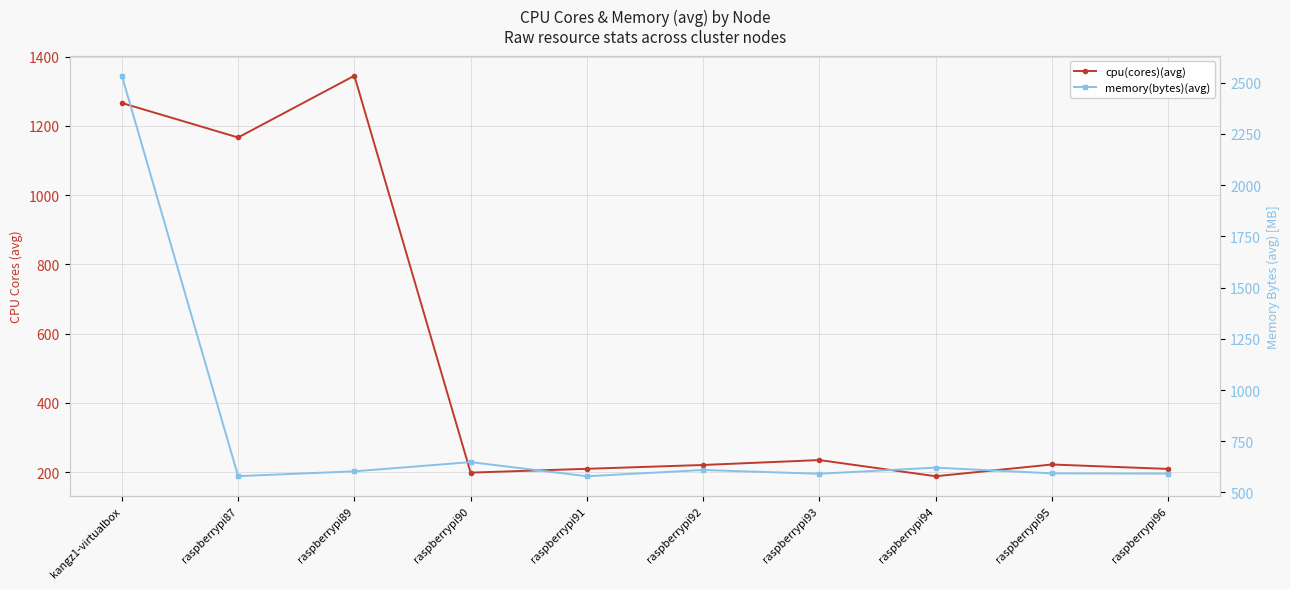

Reading left to right, list all the values displayed in this chart.

cpu(cores)(avg): kangz1-virtualbox=1265.9	raspberrypi87=1166.3	raspberrypi89=1344.6	raspberrypi90=198.8	raspberrypi91=209.9	raspberrypi92=220.9	raspberrypi93=235.1	raspberrypi94=188.4	raspberrypi95=222.3	raspberrypi96=209.5
memory(bytes)(avg): kangz1-virtualbox=2534.3	raspberrypi87=579.6	raspberrypi89=603.0	raspberrypi90=648.0	raspberrypi91=579.0	raspberrypi92=609.4	raspberrypi93=591.1	raspberrypi94=621.0	raspberrypi95=593.1	raspberrypi96=592.0